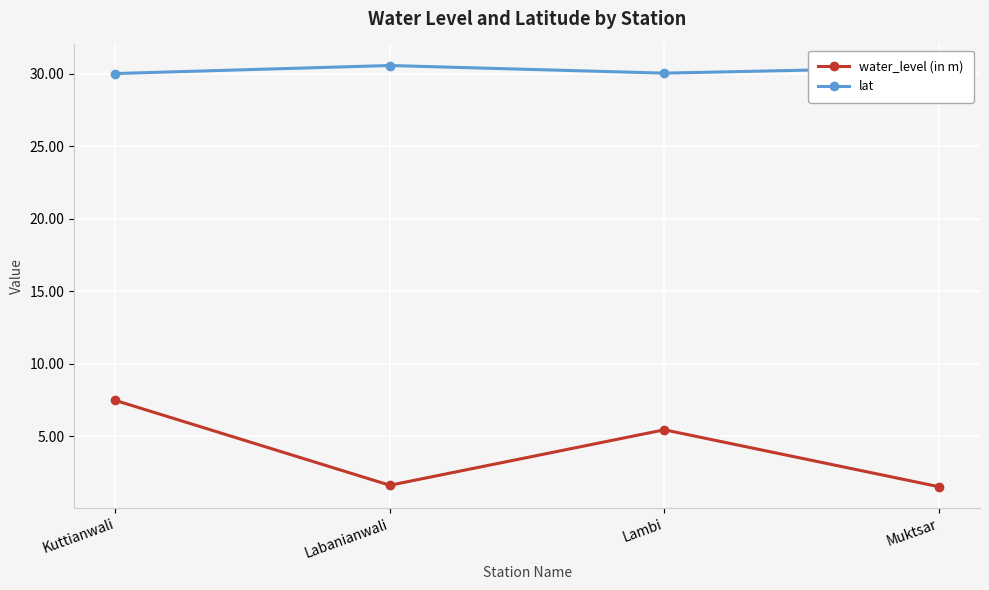

At which category is the sum across all series the highest?

Kuttianwali